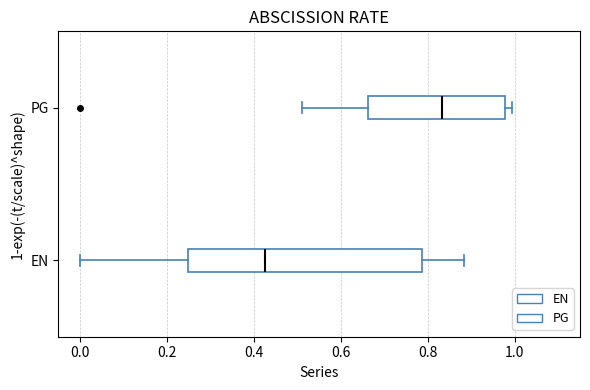

Reading bottom to top, transcribe this box plot: for each box, give where its median line is, the range the box spans, and where its two whiskers end, as read against the x-axis. The values are not printed on the chart, so give them approximately, as read against the axis.

EN: median 0.42, box 0.24 to 0.78, whiskers 0.00 to 0.88
PG: median 0.84, box 0.66 to 0.98, whiskers 0.50 to 1.00